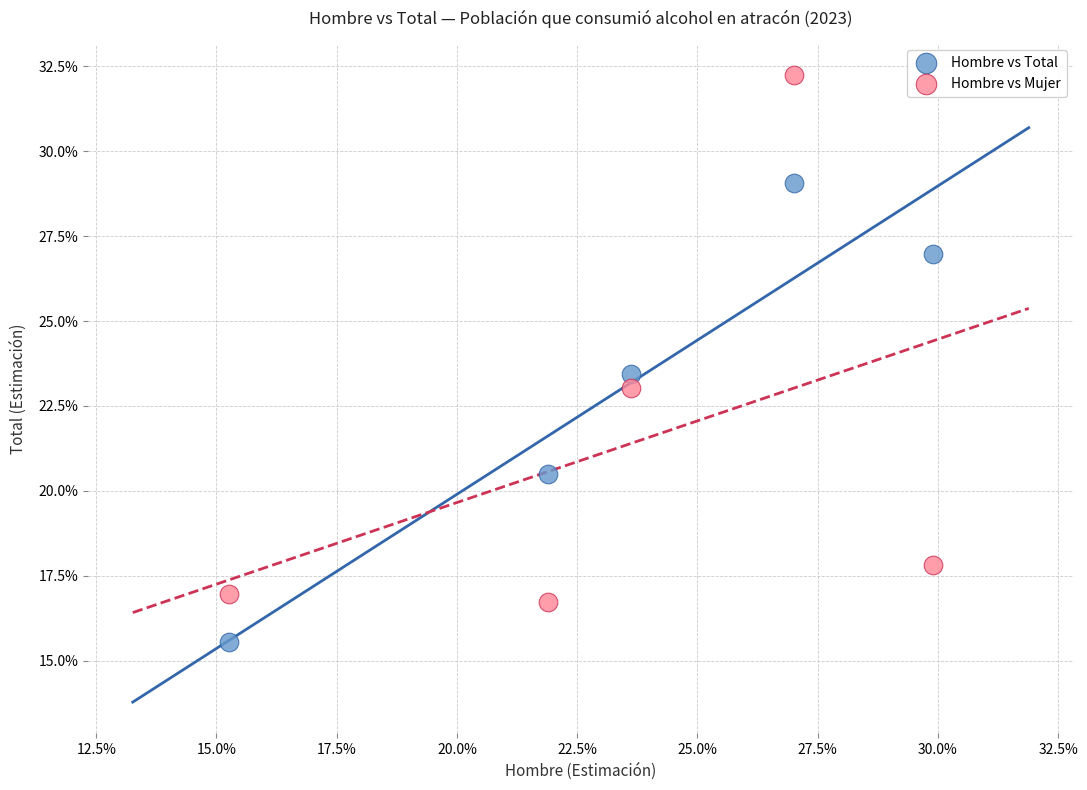

Which series has the widest spread of Y values?

Hombre vs Mujer